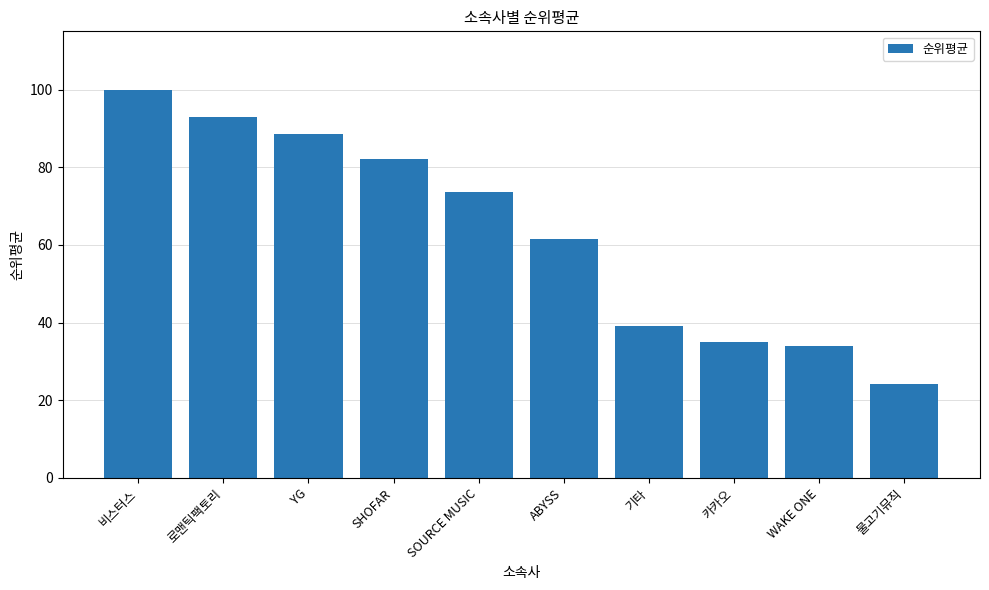

Rank the categories by value from highest to lowest.

비스터스, 로맨틱팩토리, YG, SHOFAR, SOURCE MUSIC, ABYSS, 기타, 카카오, WAKE ONE, 물고기뮤직